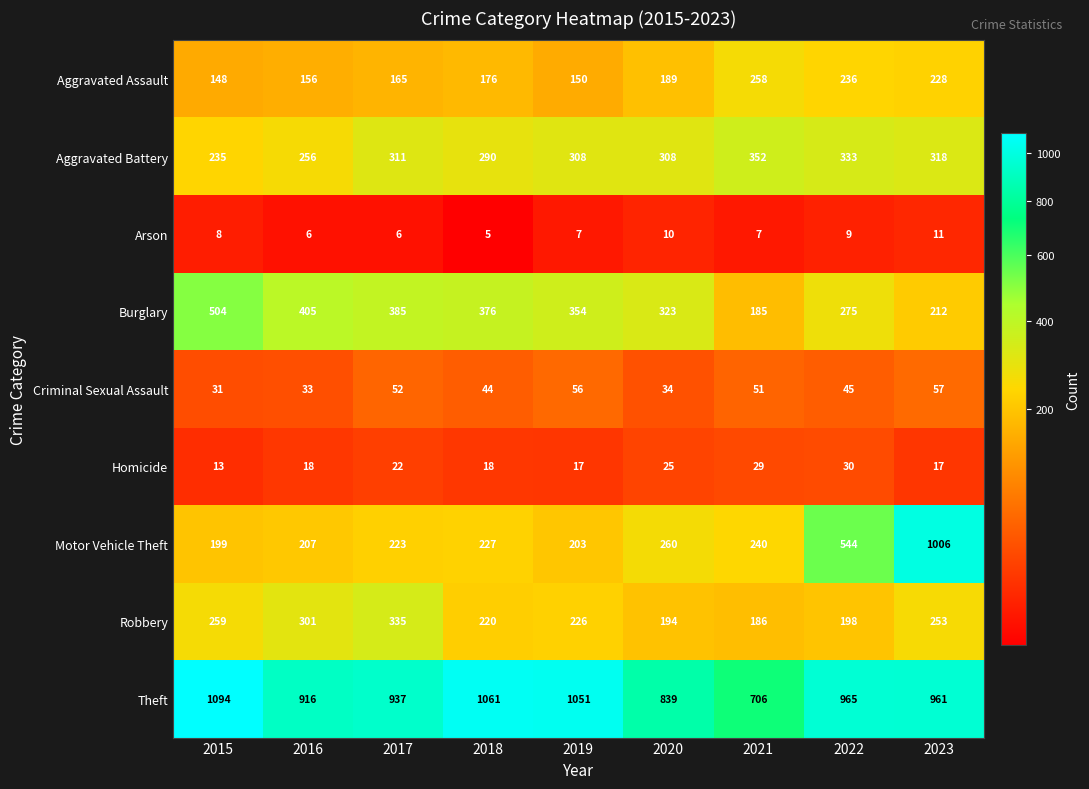

The Robbery series shows 54 at 2020. True or false?

False